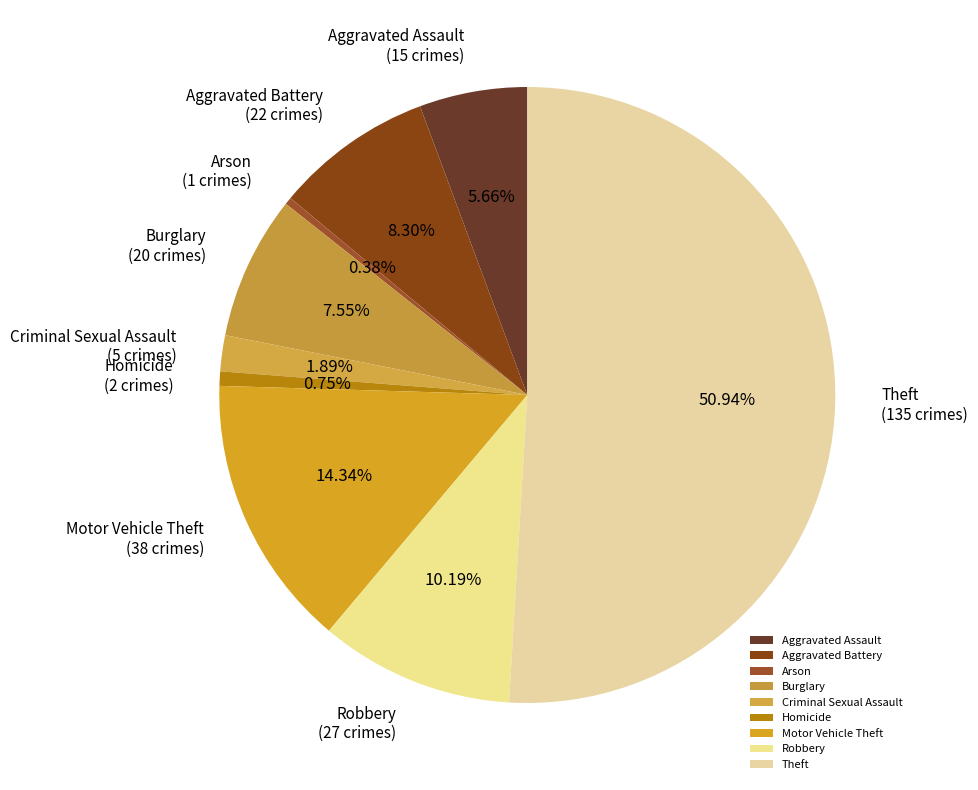

What percentage is the Theft slice, to the nearest percent?

51%